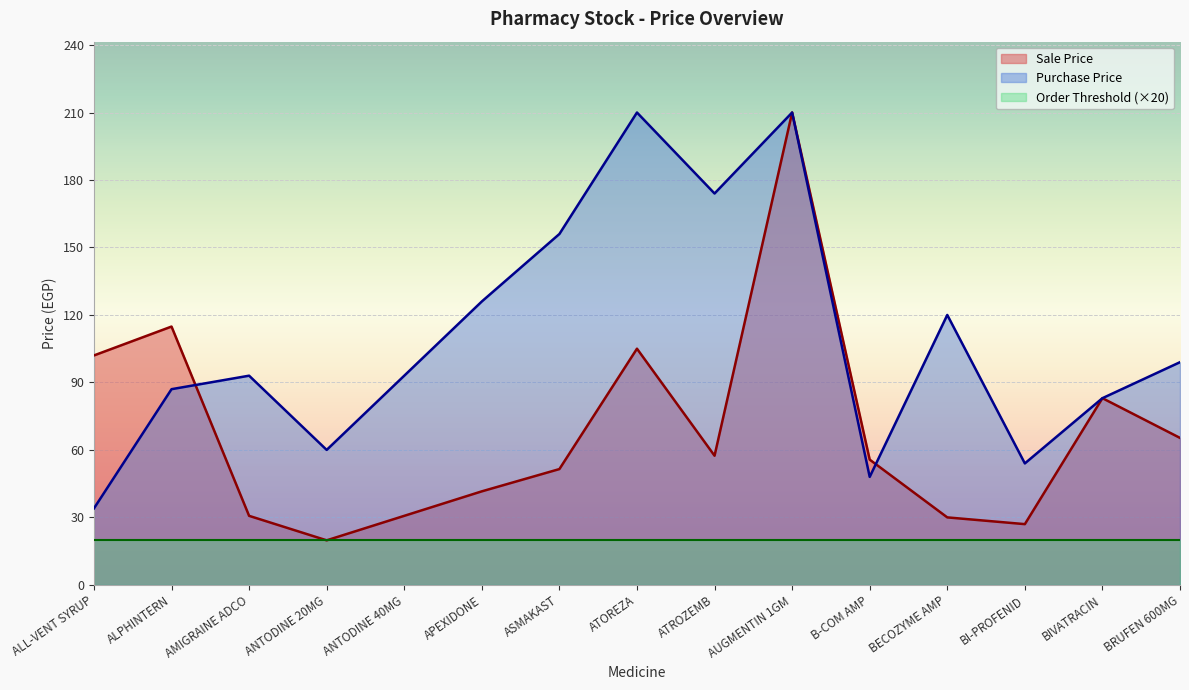

Reading left to right, what are all the values shown in this chart?

Sale Price: ALL-VENT SYRUP=102.0	ALPHINTERN=114.8	AMIGRAINE ADCO=30.7	ANTODINE 20MG=19.8	ANTODINE 40MG=30.7	APEXIDONE=41.6	ASMAKAST=51.5	ATOREZA=105.0	ATROZEMB=57.4	AUGMENTIN 1GM=210.0	B-COM AMP=55.7	BECOZYME AMP=30.0	BI-PROFENID=27.0	BIVATRACIN=83.0	BRUFEN 600MG=65.3
Purchase Price: ALL-VENT SYRUP=34.0	ALPHINTERN=87.0	AMIGRAINE ADCO=93.0	ANTODINE 20MG=60.0	ANTODINE 40MG=93.0	APEXIDONE=126.0	ASMAKAST=156.0	ATOREZA=210.0	ATROZEMB=174.0	AUGMENTIN 1GM=210.0	B-COM AMP=48.0	BECOZYME AMP=120.0	BI-PROFENID=54.0	BIVATRACIN=83.0	BRUFEN 600MG=99.0